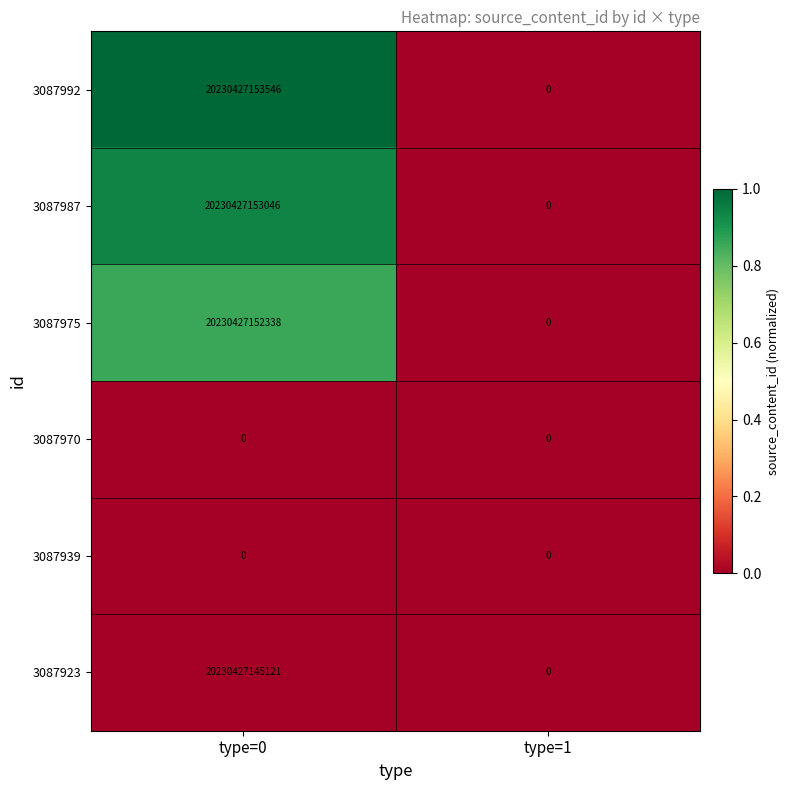

Between type=0 and type=1, which series saw the biggest shift?

3087992